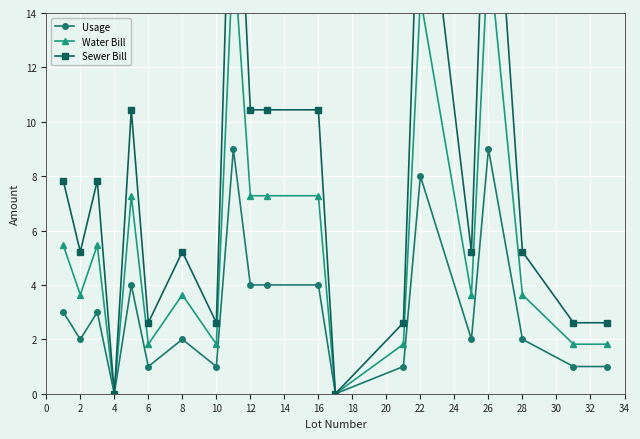

Rank the series by their maximum value, from lowest to highest.

Usage, Water Bill, Sewer Bill